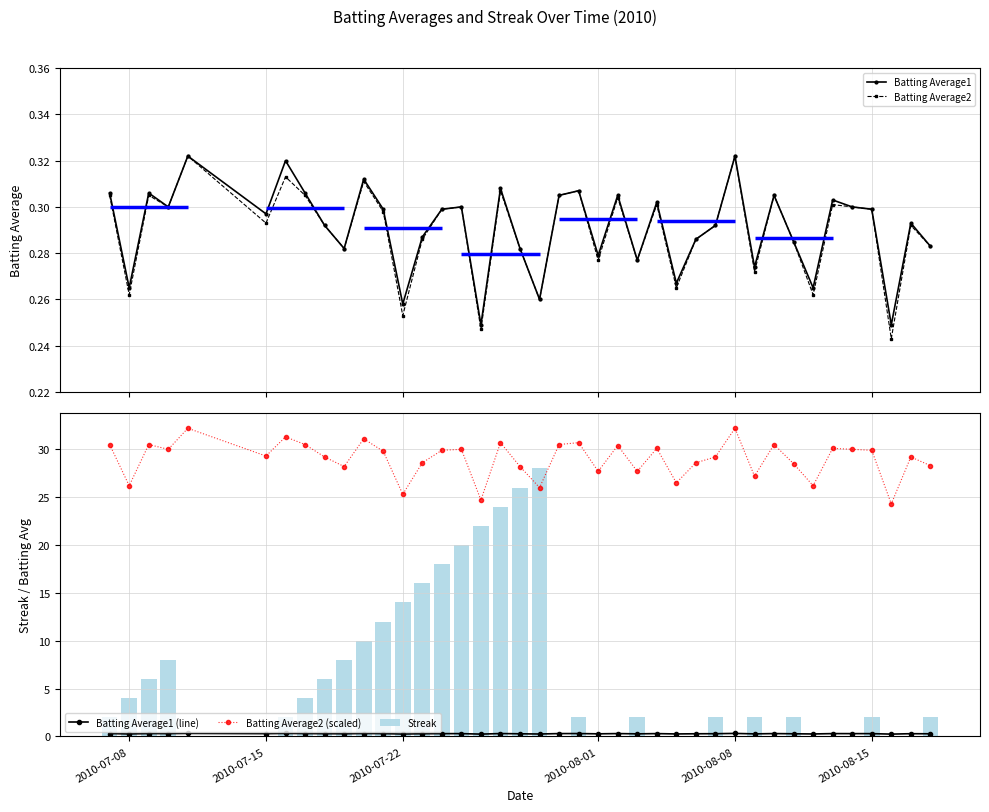

Does the chart contain stacked bars?

No